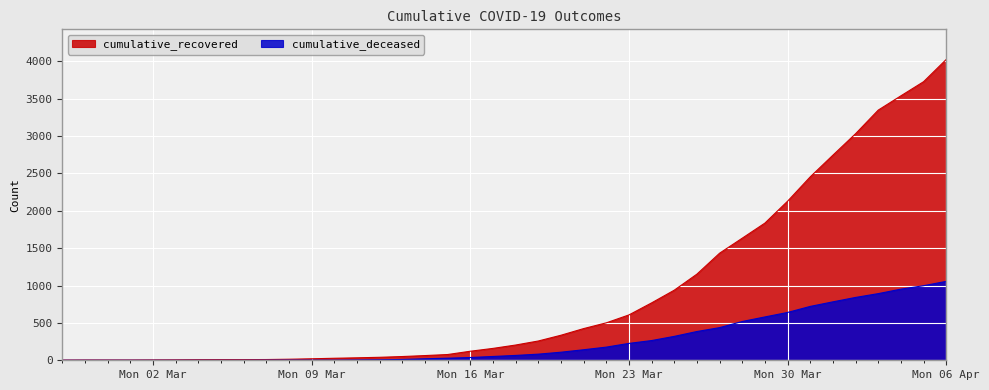

What is the highest value of the cumulative_recovered series?

4026